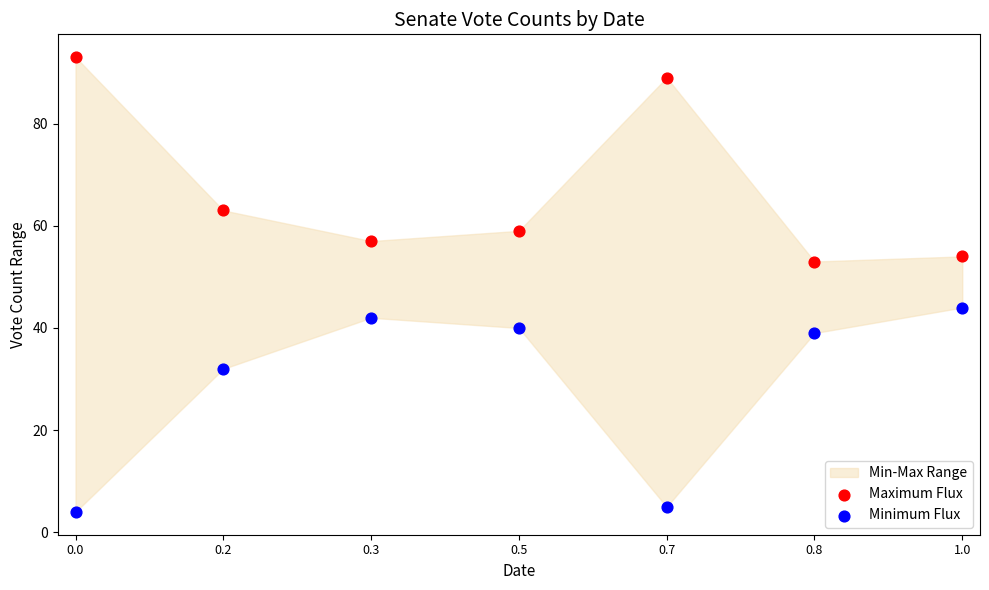

In the Minimum Flux series, what Y value is closest to 24?

32